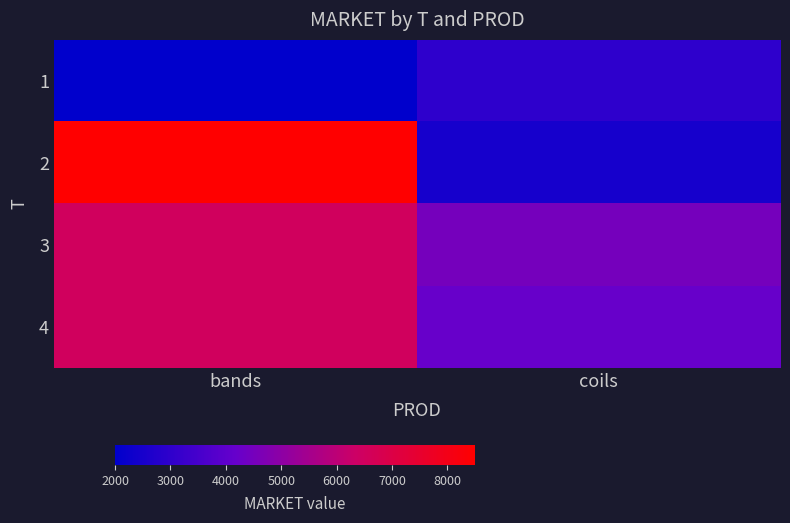

What is the total value across all series at coils?

14200